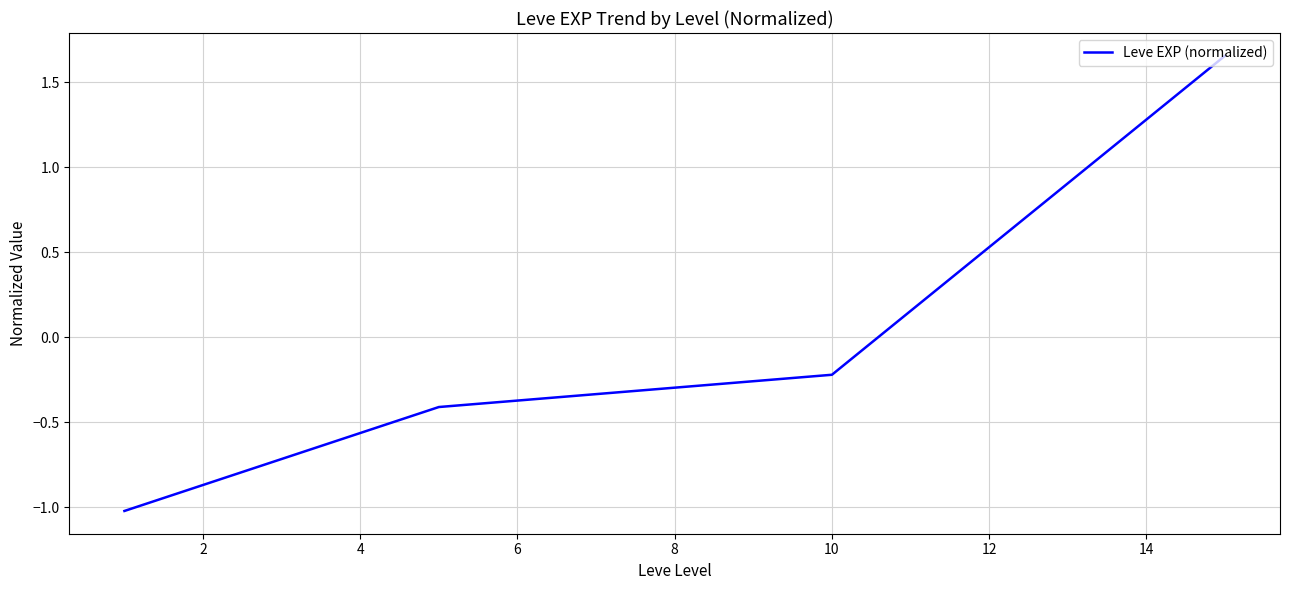

What is the difference between the maximum and second lowest values?

2.1